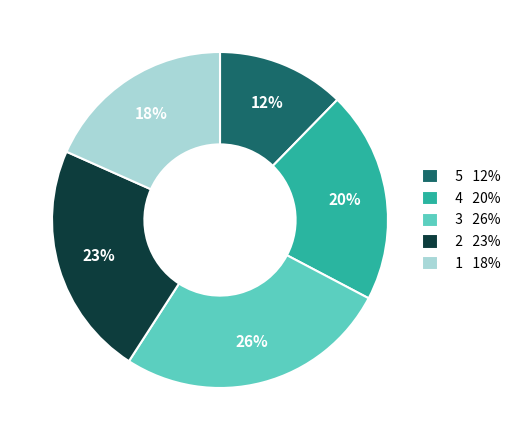

Which slice is the smallest?

5 12%